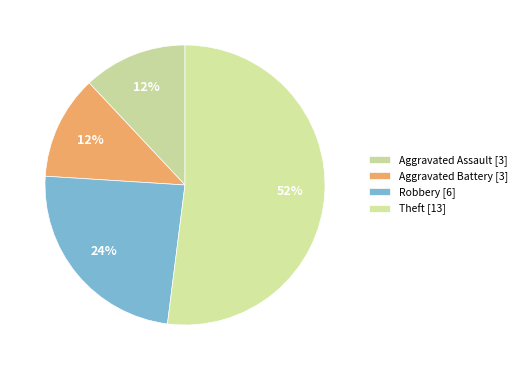

How many slices are in this pie chart?

4